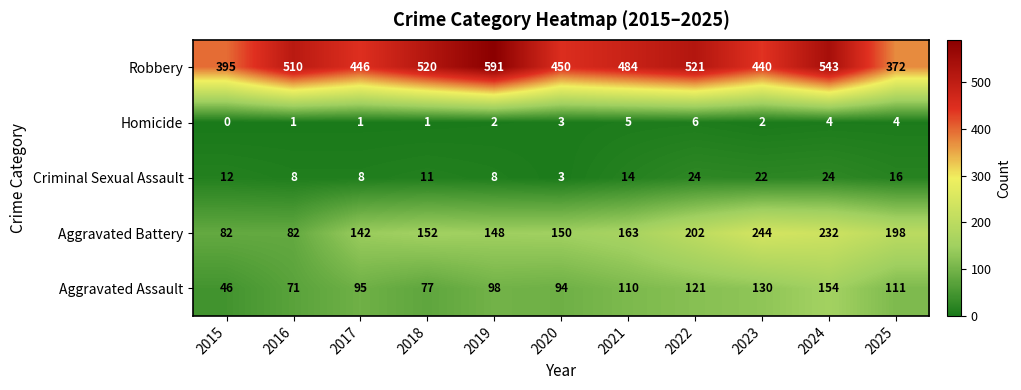

Which series has the widest spread of values?

Robbery